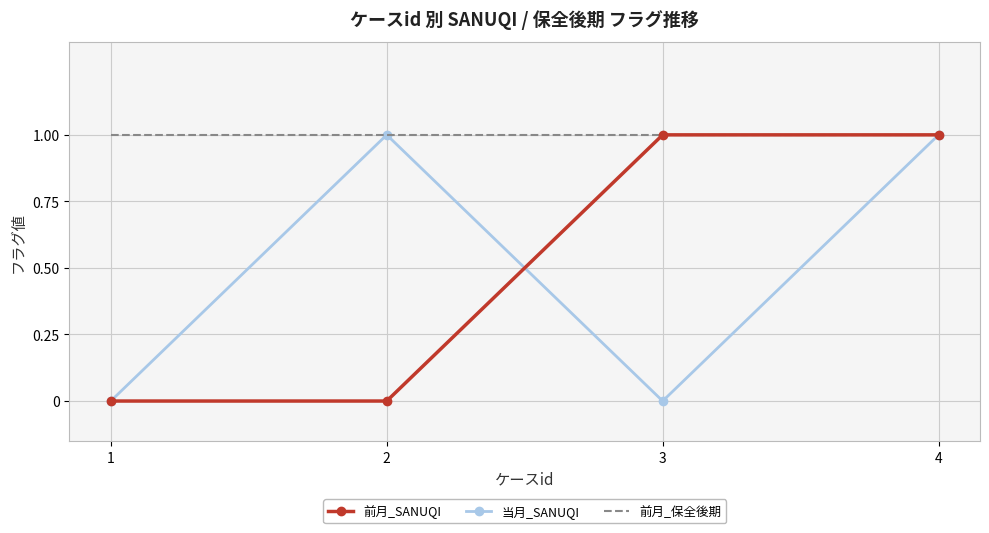

Which series changed the most between 2 and 4?

前月_SANUQI